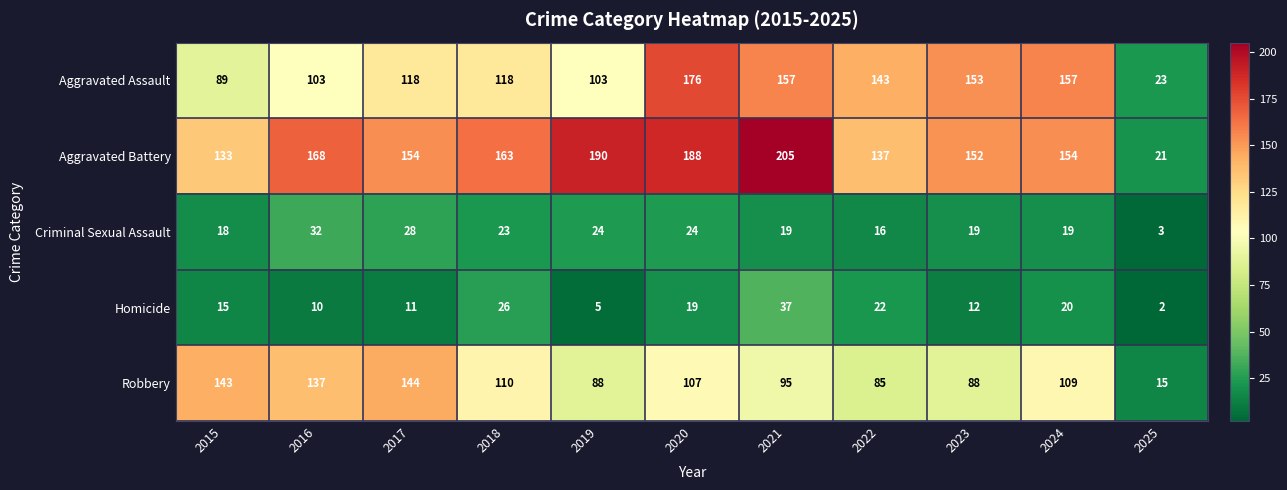

At 2023, list the series in order from smallest to largest.

Homicide, Criminal Sexual Assault, Robbery, Aggravated Battery, Aggravated Assault